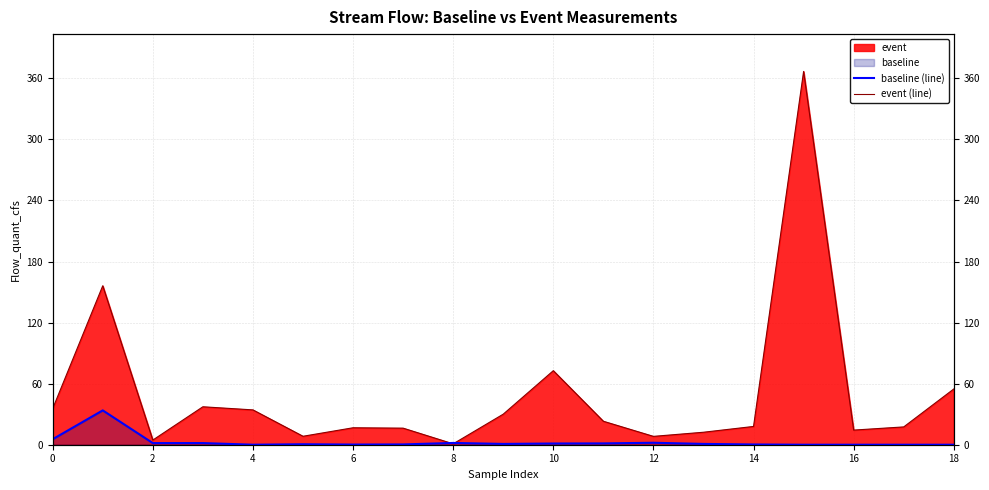

What is the difference between the maximum and minimum values in the event (line) series?

366.0